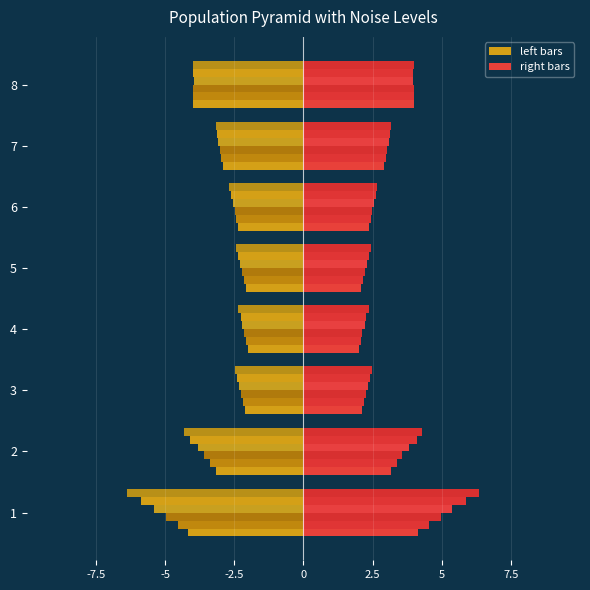

Which series has the widest spread of values?

0.0 noise level (left)